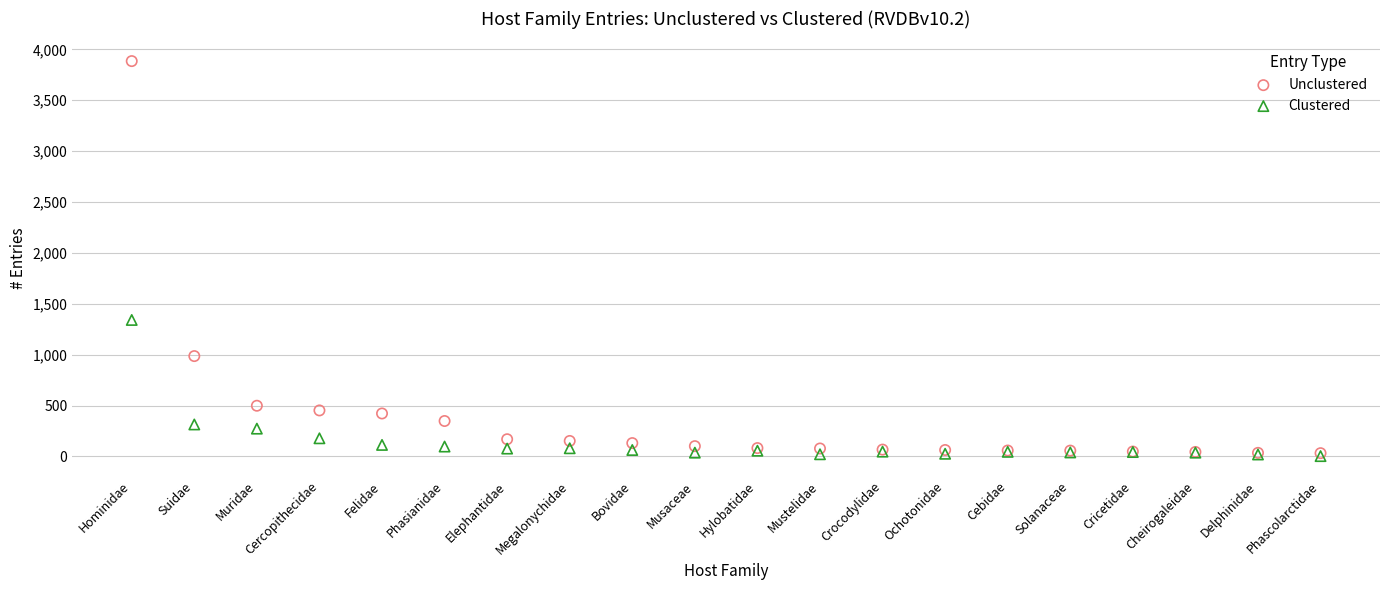

Across all series, what Y value is closest to 1944?

1341